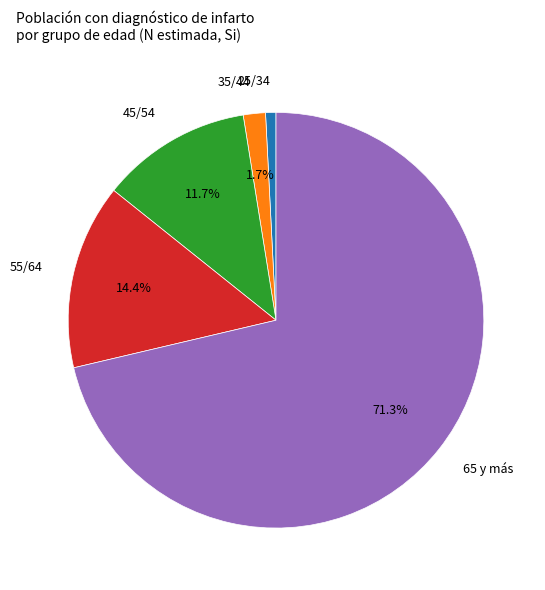

How many segments does this pie chart have?

5